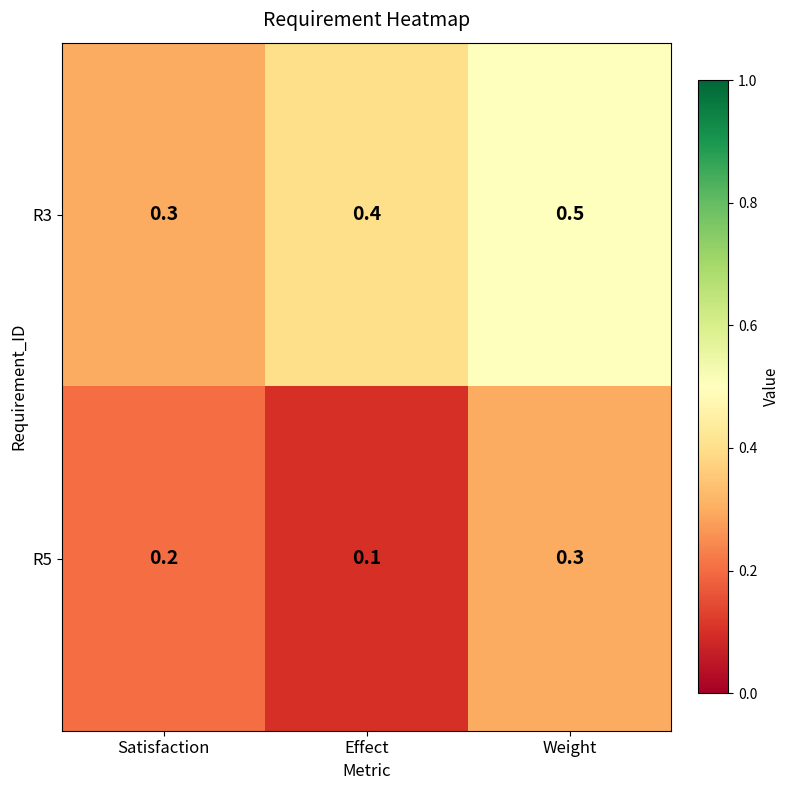

At which category is the sum across all series the highest?

Weight